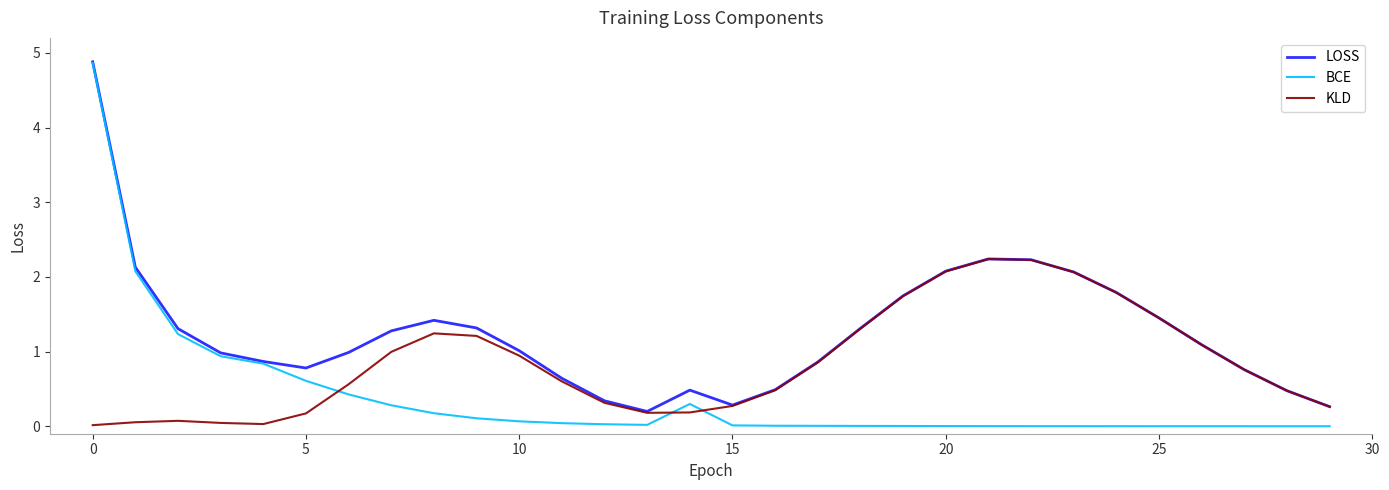

True or false: BCE and KLD intersect in this chart.

True